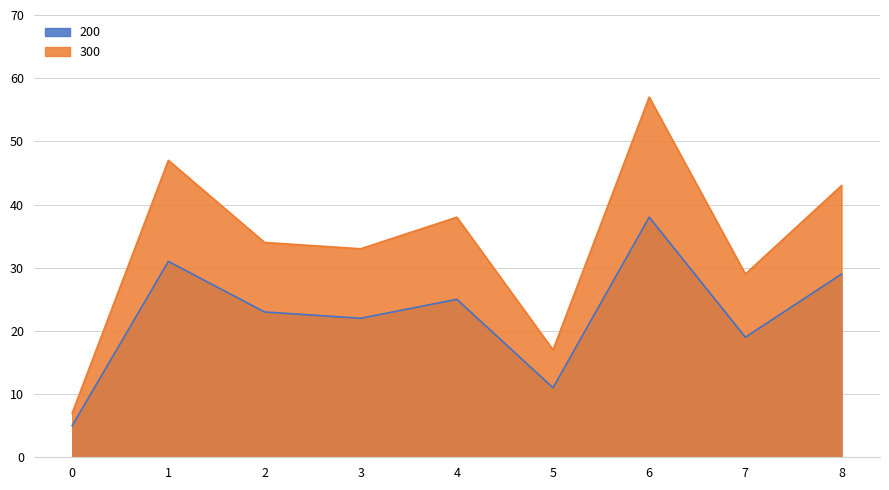

At which category does 200 reach its first local valley?

3